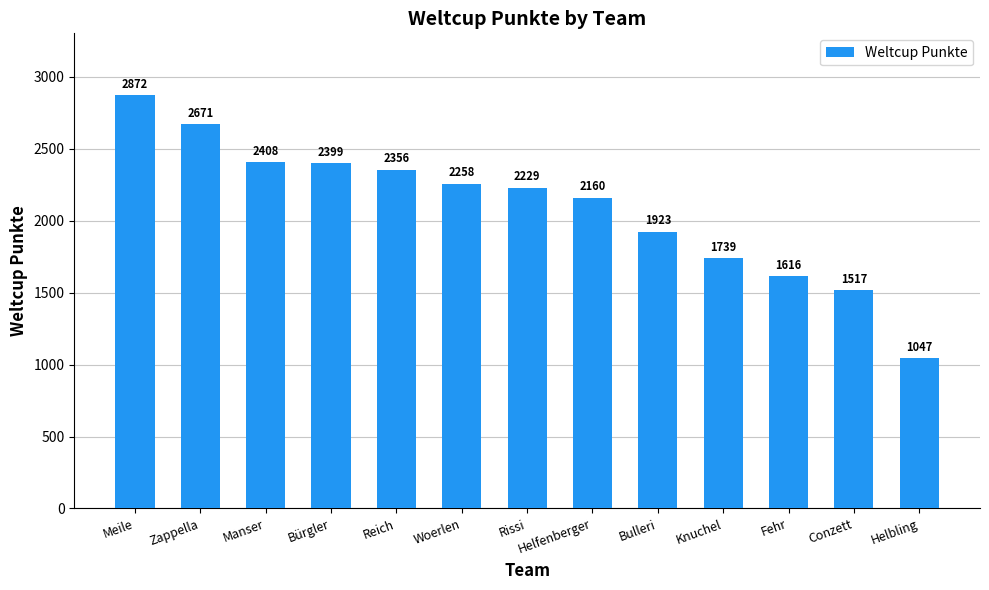

List the labels in order of value, smallest first.

Helbling, Conzett, Fehr, Knuchel, Bulleri, Helfenberger, Rissi, Woerlen, Reich, Bürgler, Manser, Zappella, Meile